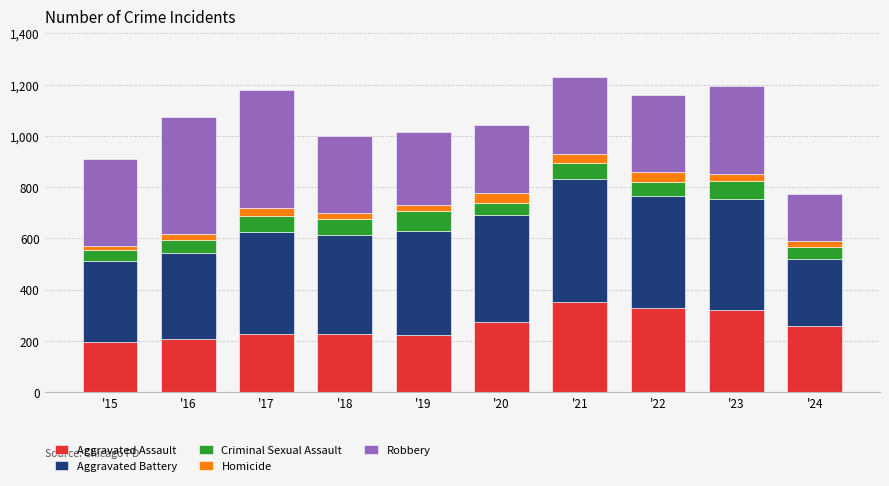

What is the minimum value for Aggravated Assault?

194